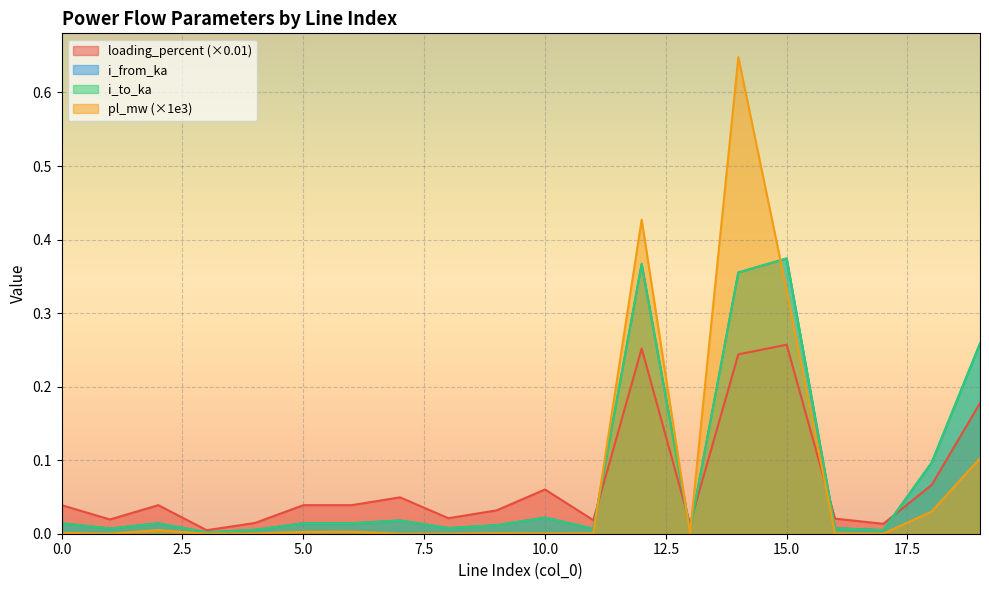

Is the value of loading_percent at 1 greater than the value of pl_mw at 13?

Yes